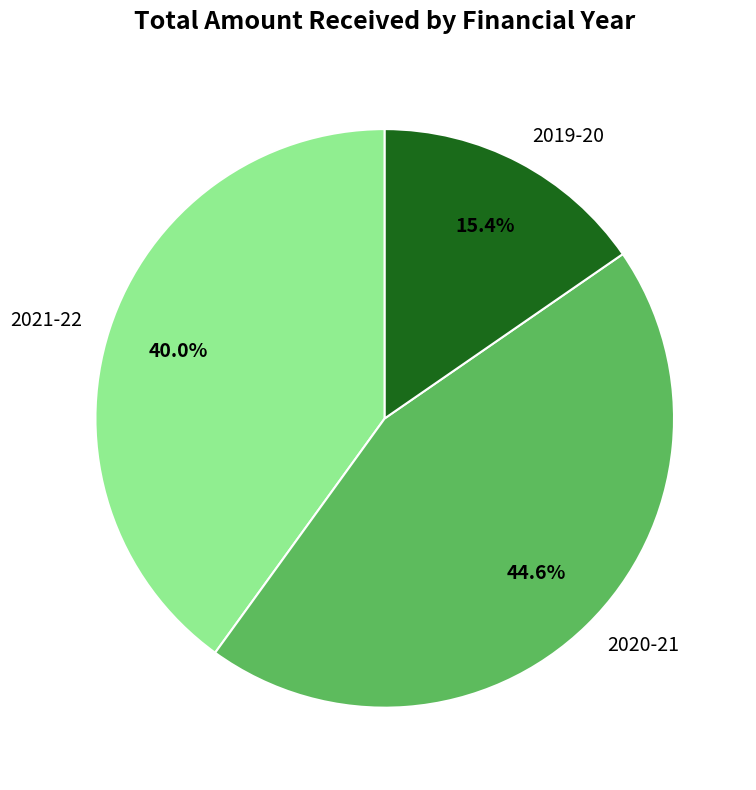

Which slice is the largest?

2020-21